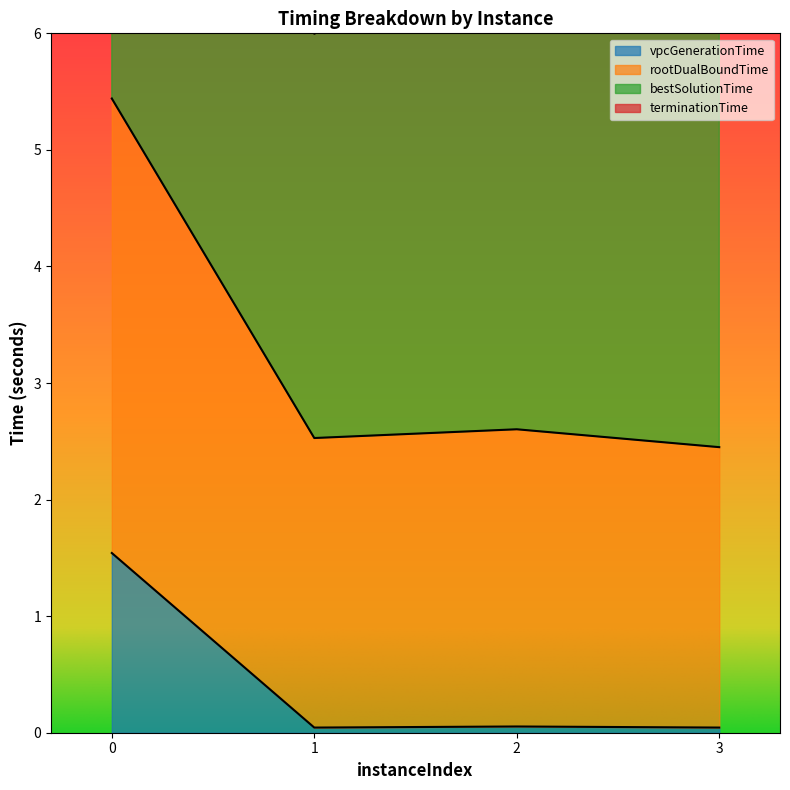

True or false: vpcGenerationTime has a value of 0.8 at 0.

False